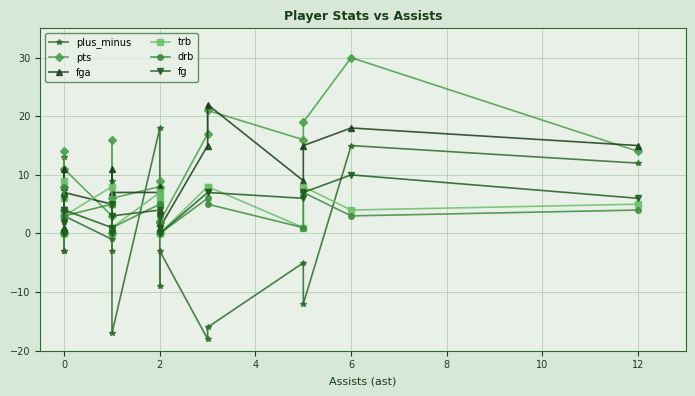

How many trb values are between 1 and 7?

13